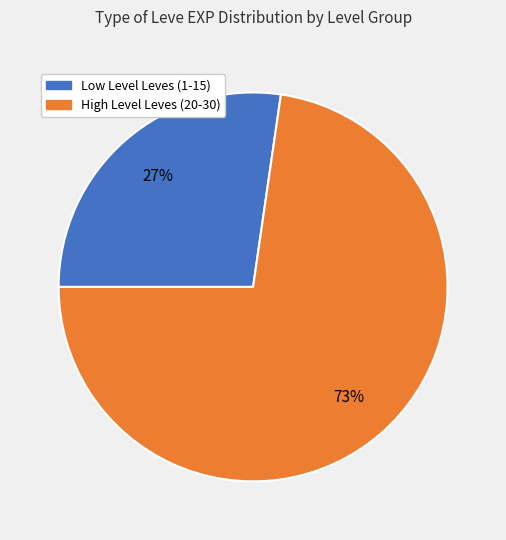

To the nearest percent, what is the average slice percentage?

50%